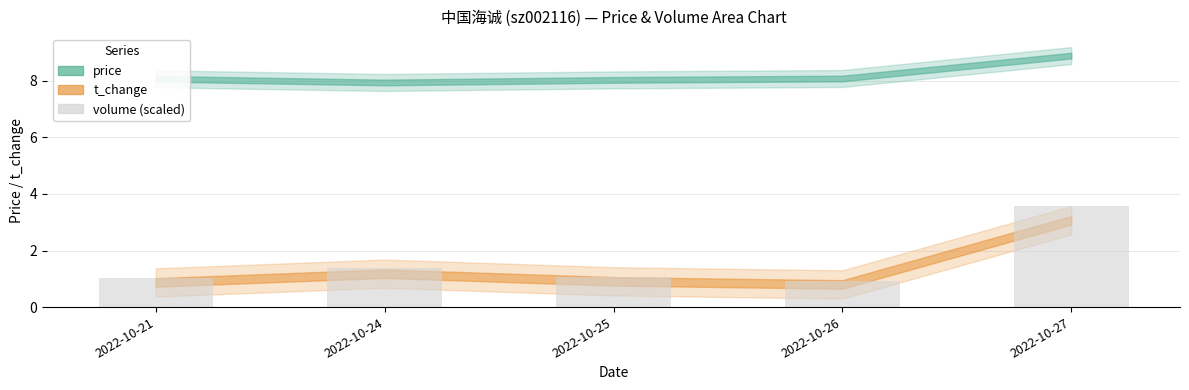

Which category has the highest value across all series?

2022-10-27